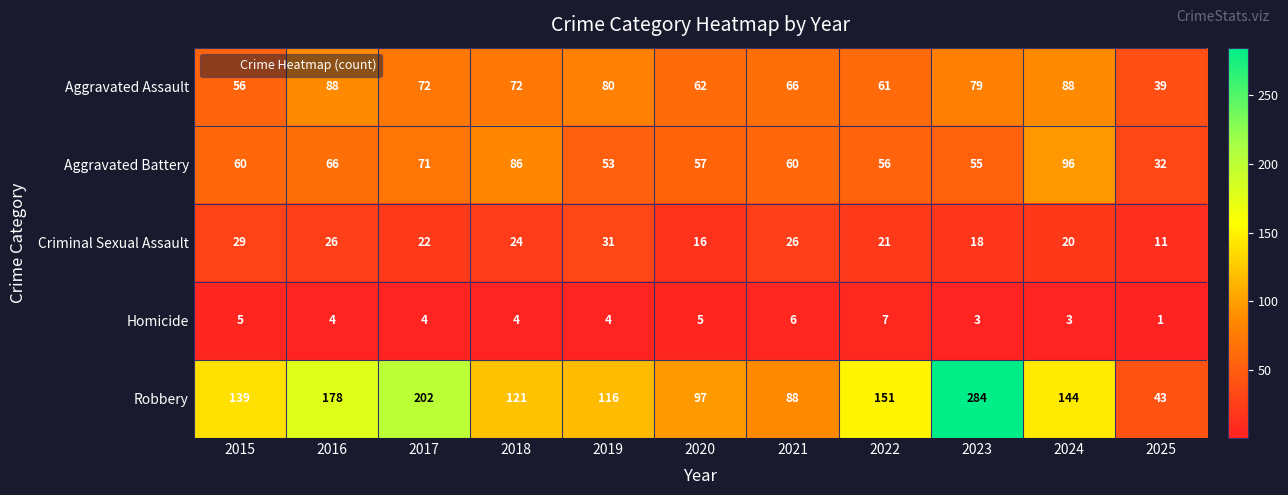

Which series has the widest spread of values?

Robbery